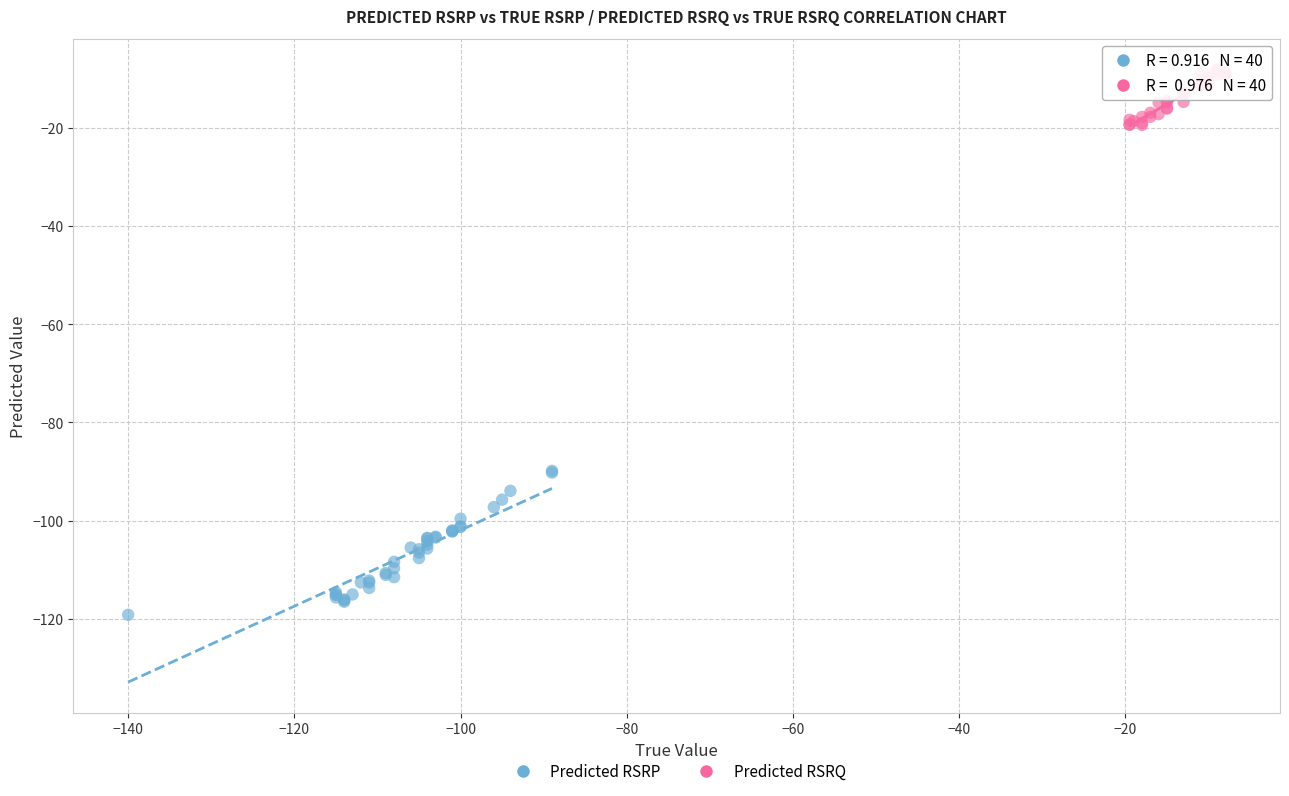

Which series contains the lowest Y value?

Predicted RSRP